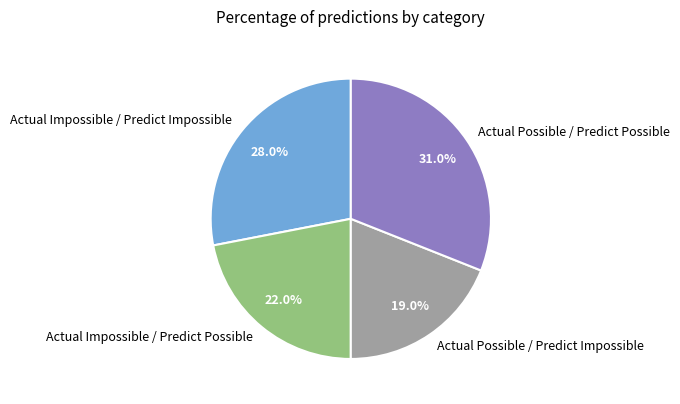

How many slices are in this pie chart?

4